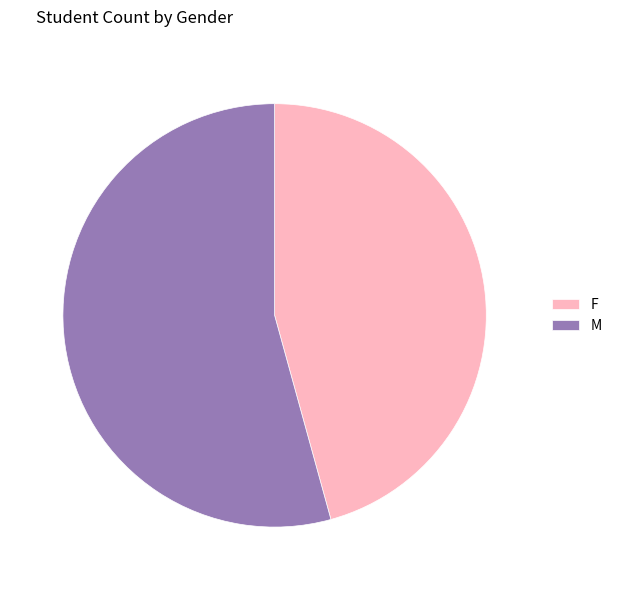

What is the majority slice?

M